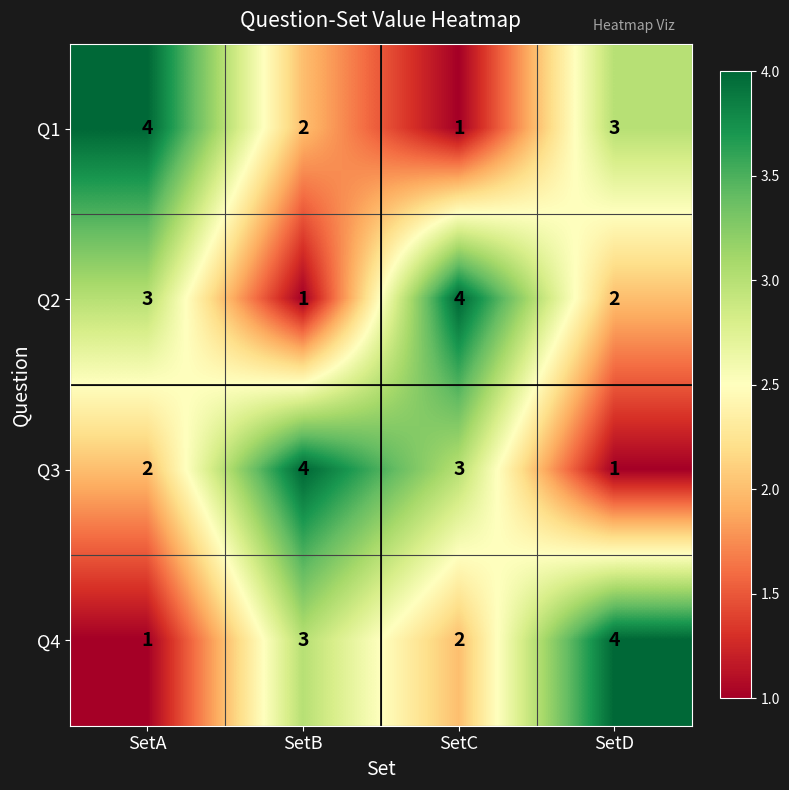

What is the highest value of the Q1 series?

4